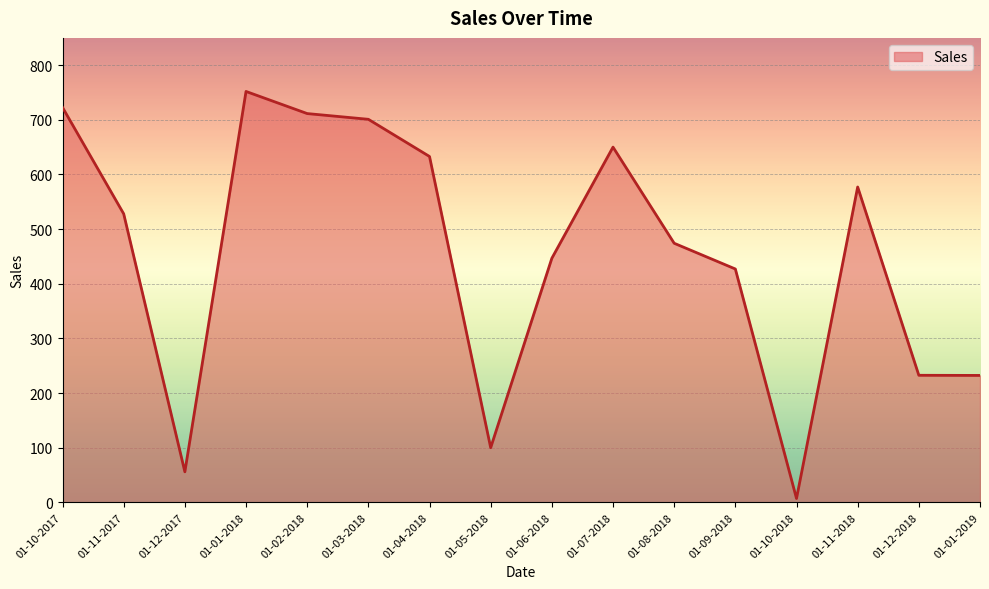

What is the smallest value displayed?

7.0